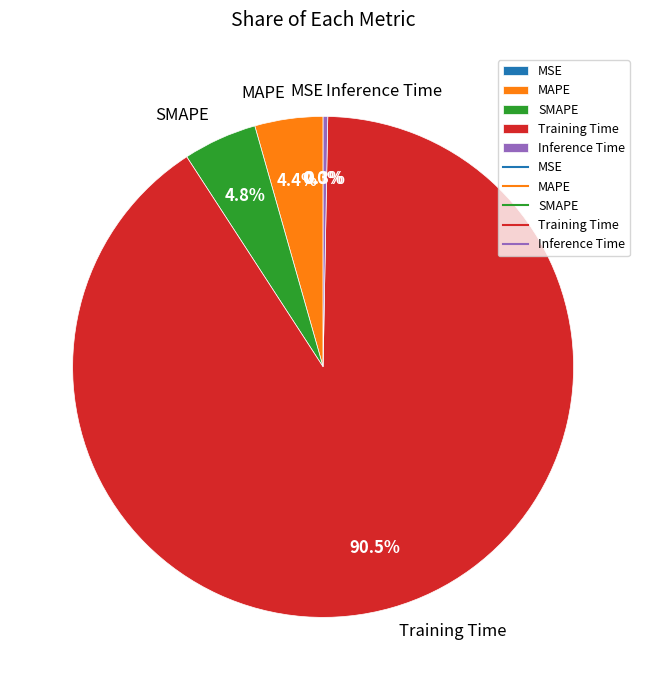

Rank the categories by value from lowest to highest.

MSE, Inference Time, MAPE, SMAPE, Training Time